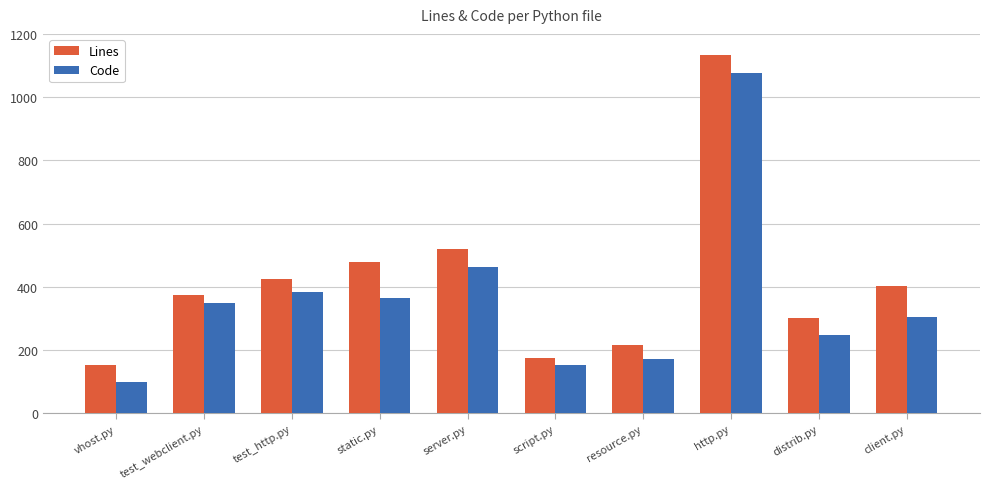

What is the label of the 3rd bar from the left?

test_http.py